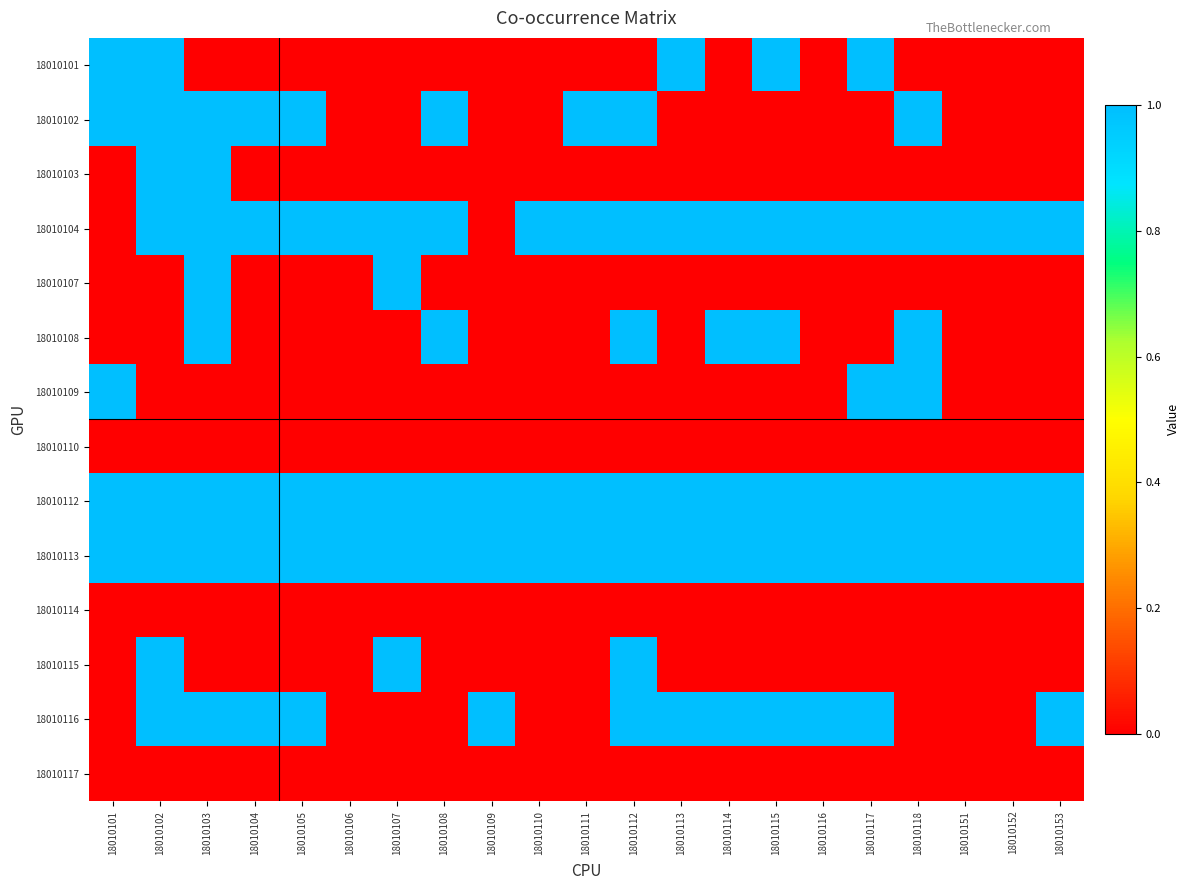

Reading left to right, transcribe all the data shown in this chart.

18010101: 18010101=1	18010102=1	18010103=0	18010104=0	18010105=0	18010106=0	18010107=0	18010108=0	18010109=0	18010110=0	18010111=0	18010112=0	18010113=1	18010114=0	18010115=1	18010116=0	18010117=1	18010118=0	18010151=0	18010152=0	18010153=0
18010102: 18010101=1	18010102=1	18010103=1	18010104=1	18010105=1	18010106=0	18010107=0	18010108=1	18010109=0	18010110=0	18010111=1	18010112=1	18010113=0	18010114=0	18010115=0	18010116=0	18010117=0	18010118=1	18010151=0	18010152=0	18010153=0
18010103: 18010101=0	18010102=1	18010103=1	18010104=0	18010105=0	18010106=0	18010107=0	18010108=0	18010109=0	18010110=0	18010111=0	18010112=0	18010113=0	18010114=0	18010115=0	18010116=0	18010117=0	18010118=0	18010151=0	18010152=0	18010153=0
18010104: 18010101=0	18010102=1	18010103=1	18010104=1	18010105=1	18010106=1	18010107=1	18010108=1	18010109=0	18010110=1	18010111=1	18010112=1	18010113=1	18010114=1	18010115=1	18010116=1	18010117=1	18010118=1	18010151=1	18010152=1	18010153=1
18010107: 18010101=0	18010102=0	18010103=1	18010104=0	18010105=0	18010106=0	18010107=1	18010108=0	18010109=0	18010110=0	18010111=0	18010112=0	18010113=0	18010114=0	18010115=0	18010116=0	18010117=0	18010118=0	18010151=0	18010152=0	18010153=0
18010108: 18010101=0	18010102=0	18010103=1	18010104=0	18010105=0	18010106=0	18010107=0	18010108=1	18010109=0	18010110=0	18010111=0	18010112=1	18010113=0	18010114=1	18010115=1	18010116=0	18010117=0	18010118=1	18010151=0	18010152=0	18010153=0
18010109: 18010101=1	18010102=0	18010103=0	18010104=0	18010105=0	18010106=0	18010107=0	18010108=0	18010109=0	18010110=0	18010111=0	18010112=0	18010113=0	18010114=0	18010115=0	18010116=0	18010117=1	18010118=1	18010151=0	18010152=0	18010153=0
18010110: 18010101=0	18010102=0	18010103=0	18010104=0	18010105=0	18010106=0	18010107=0	18010108=0	18010109=0	18010110=0	18010111=0	18010112=0	18010113=0	18010114=0	18010115=0	18010116=0	18010117=0	18010118=0	18010151=0	18010152=0	18010153=0
18010112: 18010101=1	18010102=1	18010103=1	18010104=1	18010105=1	18010106=1	18010107=1	18010108=1	18010109=1	18010110=1	18010111=1	18010112=1	18010113=1	18010114=1	18010115=1	18010116=1	18010117=1	18010118=1	18010151=1	18010152=1	18010153=1
18010113: 18010101=1	18010102=1	18010103=1	18010104=1	18010105=1	18010106=1	18010107=1	18010108=1	18010109=1	18010110=1	18010111=1	18010112=1	18010113=1	18010114=1	18010115=1	18010116=1	18010117=1	18010118=1	18010151=1	18010152=1	18010153=1
18010114: 18010101=0	18010102=0	18010103=0	18010104=0	18010105=0	18010106=0	18010107=0	18010108=0	18010109=0	18010110=0	18010111=0	18010112=0	18010113=0	18010114=0	18010115=0	18010116=0	18010117=0	18010118=0	18010151=0	18010152=0	18010153=0
18010115: 18010101=0	18010102=1	18010103=0	18010104=0	18010105=0	18010106=0	18010107=1	18010108=0	18010109=0	18010110=0	18010111=0	18010112=1	18010113=0	18010114=0	18010115=0	18010116=0	18010117=0	18010118=0	18010151=0	18010152=0	18010153=0
18010116: 18010101=0	18010102=1	18010103=1	18010104=1	18010105=1	18010106=0	18010107=0	18010108=0	18010109=1	18010110=0	18010111=0	18010112=1	18010113=1	18010114=1	18010115=1	18010116=1	18010117=1	18010118=0	18010151=0	18010152=0	18010153=1
18010117: 18010101=0	18010102=0	18010103=0	18010104=0	18010105=0	18010106=0	18010107=0	18010108=0	18010109=0	18010110=0	18010111=0	18010112=0	18010113=0	18010114=0	18010115=0	18010116=0	18010117=0	18010118=0	18010151=0	18010152=0	18010153=0